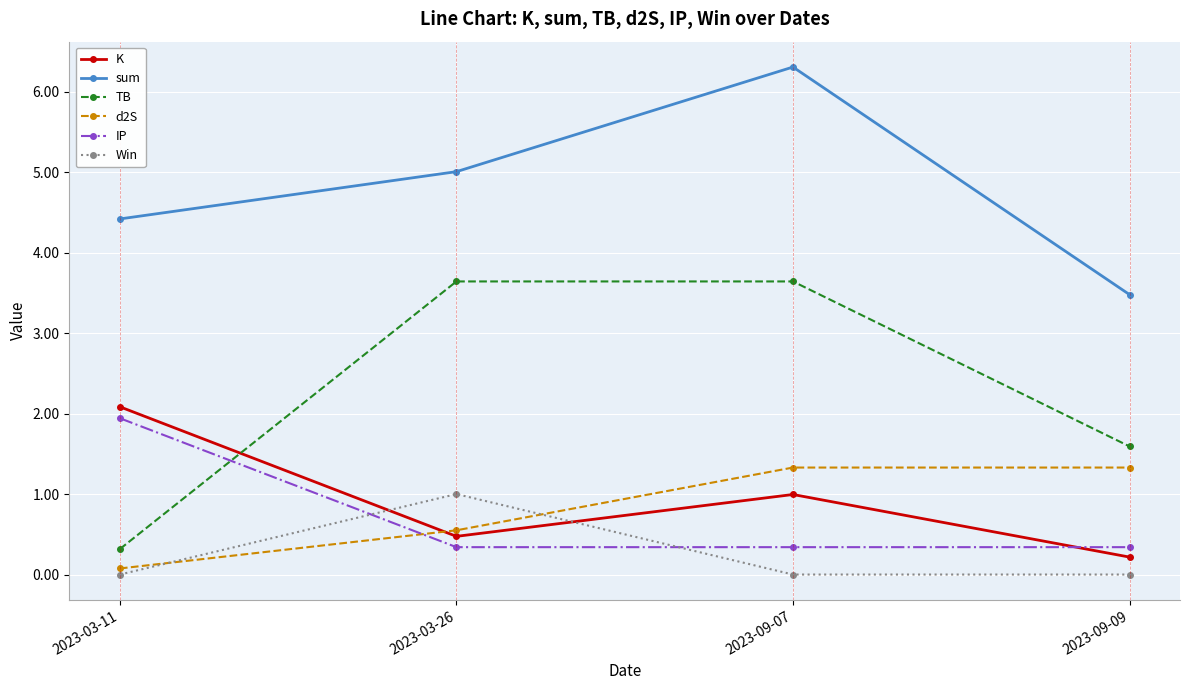

True or false: Win and TB cross at least once.

False